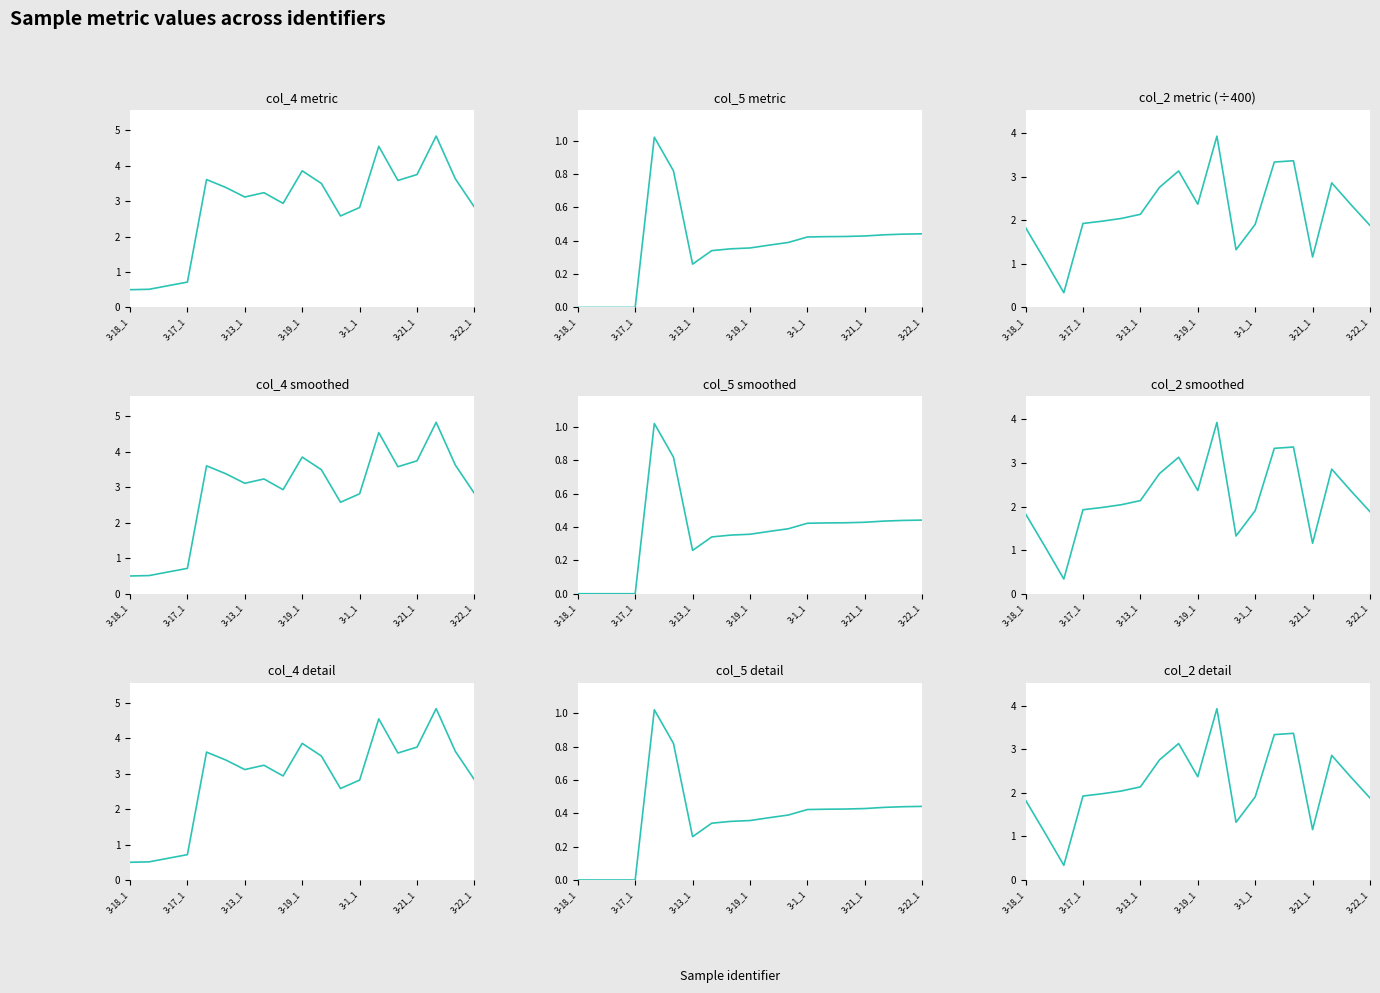

Reading right to left, extract all data points from this chart.

col_4: 2.8	3.6	4.8	3.7	3.6	4.5	2.8	2.6	3.5	3.9	2.9	3.2	3.1	3.4	3.6	0.7	0.6	0.5	0.5
col_5 (≥0): 0.4	0.4	0.4	0.4	0.4	0.4	0.4	0.4	0.4	0.4	0.4	0.3	0.3	0.8	1.0	0.0	0.0	0.0	0.0
col_2 (÷400): 1.9	2.4	2.9	1.2	3.4	3.3	1.9	1.3	3.9	2.4	3.1	2.8	2.1	2.0	2.0	1.9	0.3	1.1	1.8